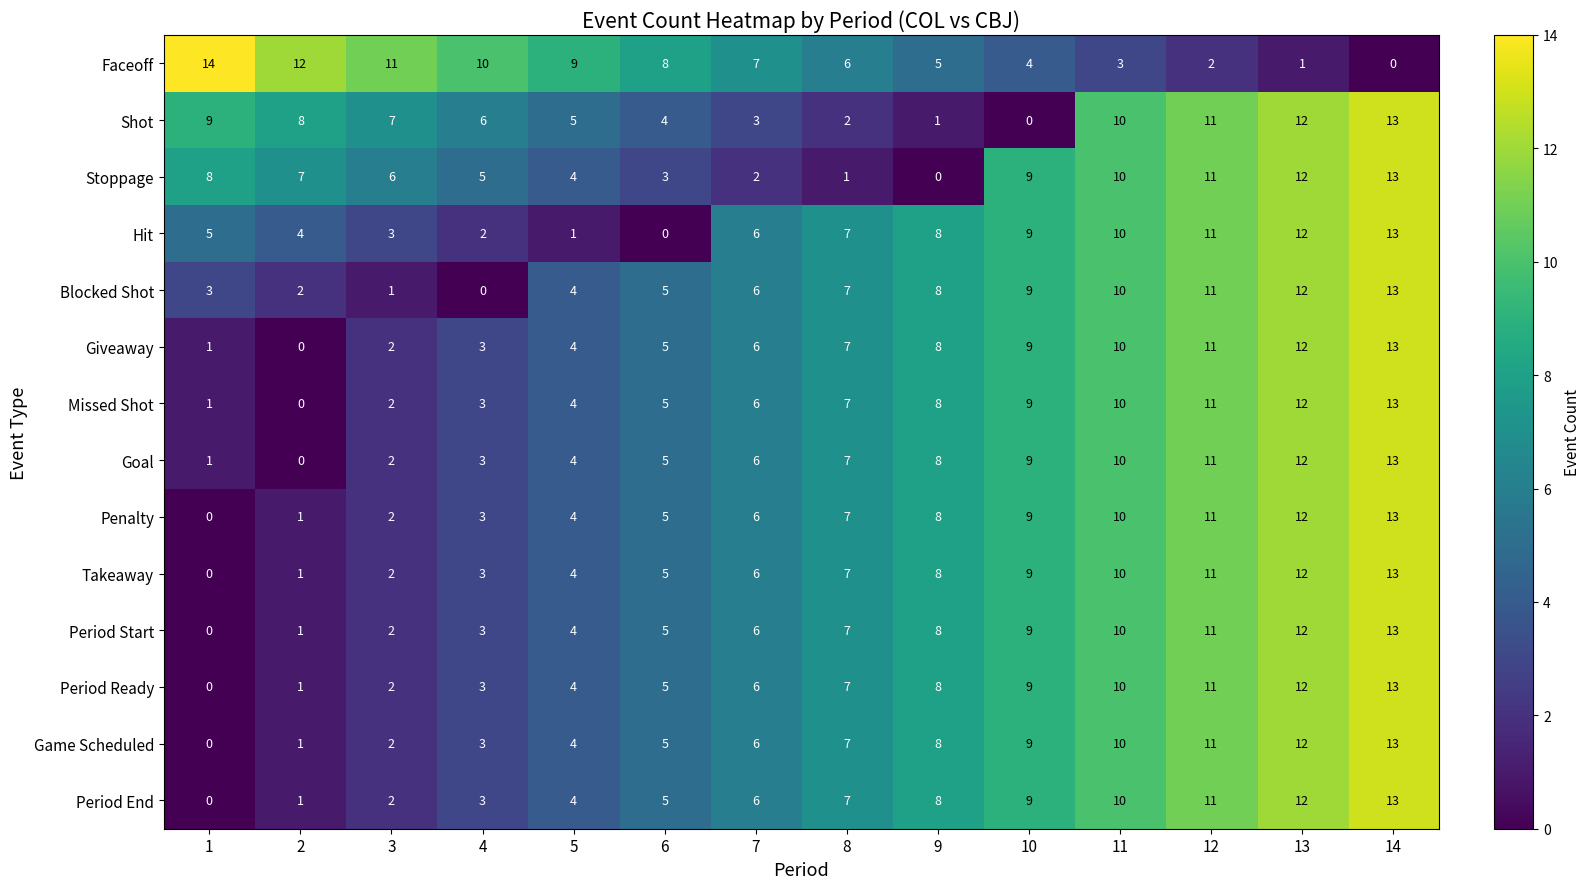

At how many categories does at least one series exceed 1?

14